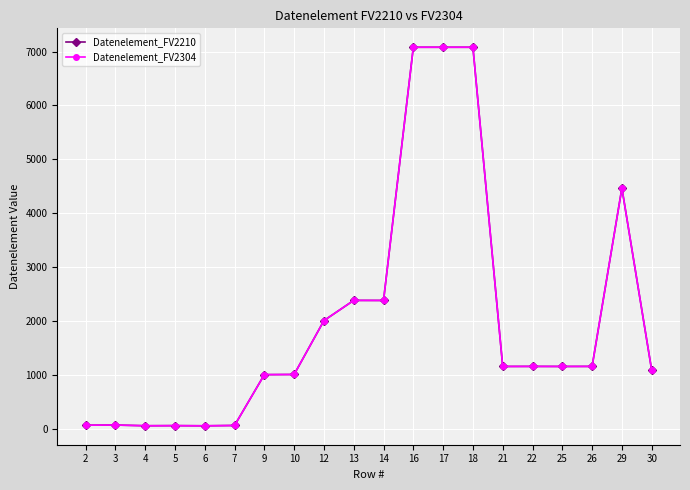

Does the chart have visible grid lines?

Yes